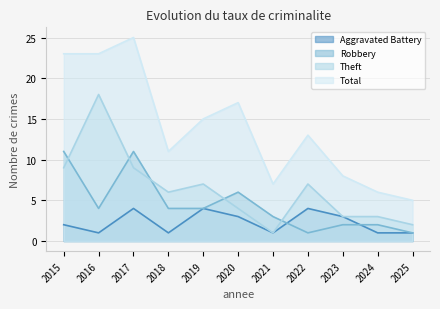

Where is the first local minimum for Aggravated Battery?

2016